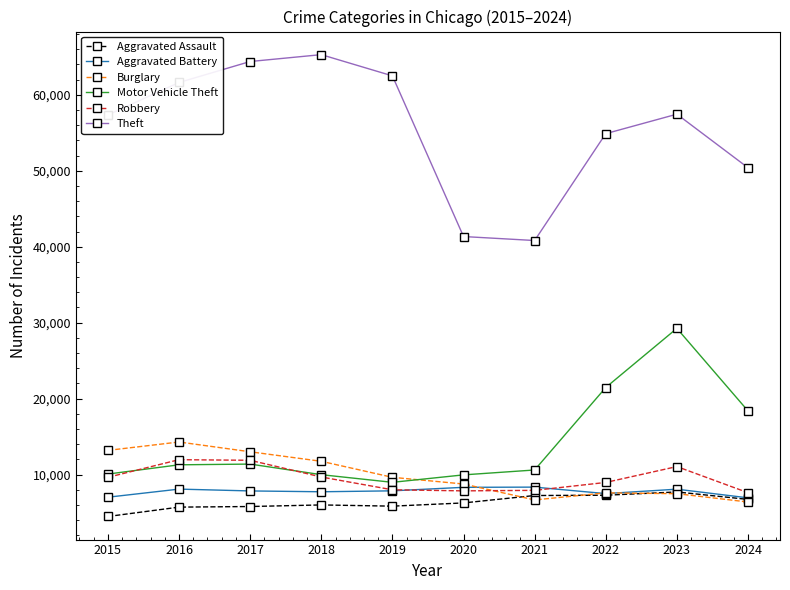

In Theft, how many points are lower than both neighbors (excluding endpoints)?

1